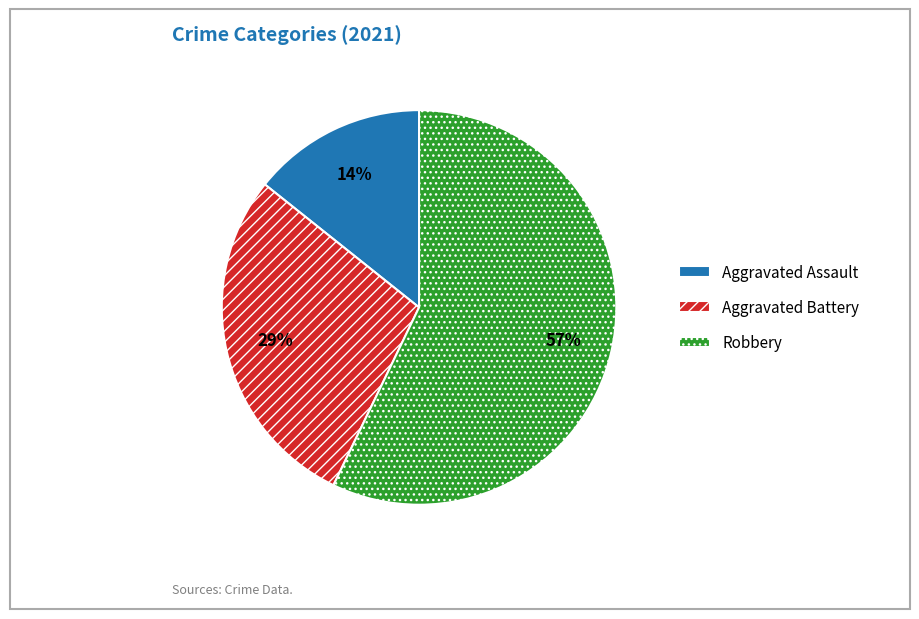

Which slice is the smallest?

Aggravated Assault